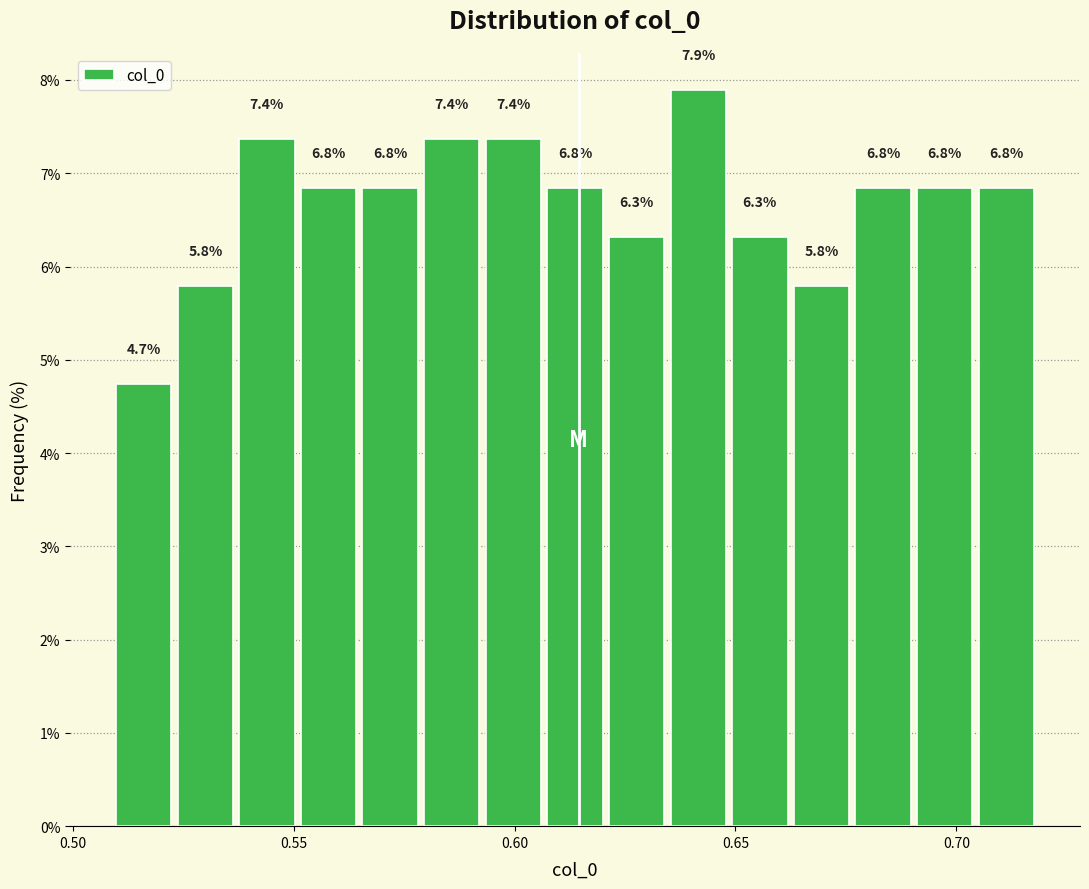

Around what value on the x-axis is the tallest bar? Give the approximate position of its centre, as read against the axis.

0.640